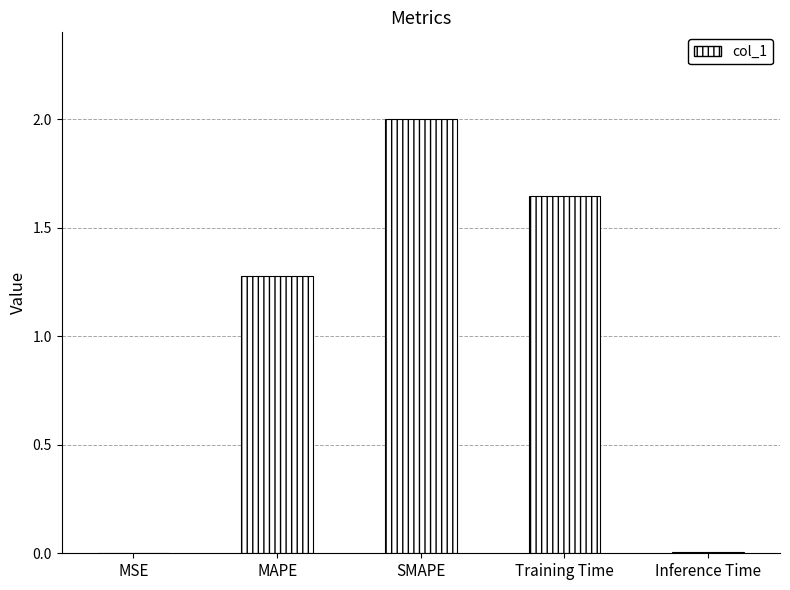

Between Training Time and Inference Time, which is larger?

Training Time